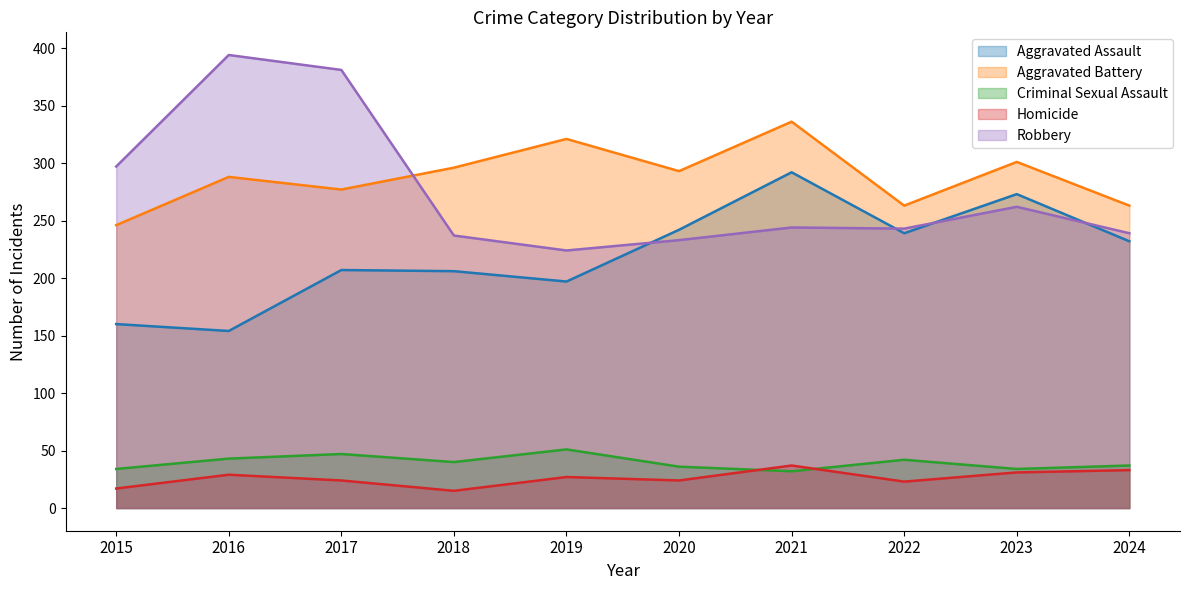

Rank the series by their maximum value, from lowest to highest.

Homicide, Criminal Sexual Assault, Aggravated Assault, Aggravated Battery, Robbery